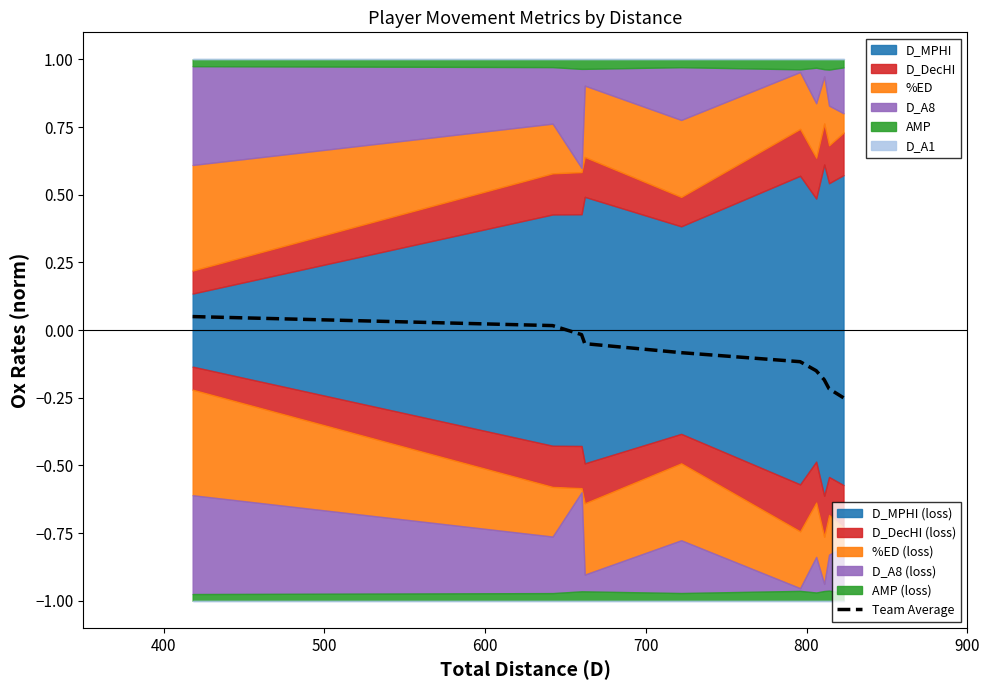

True or false: the data has more than 2 interior local peaks.

False